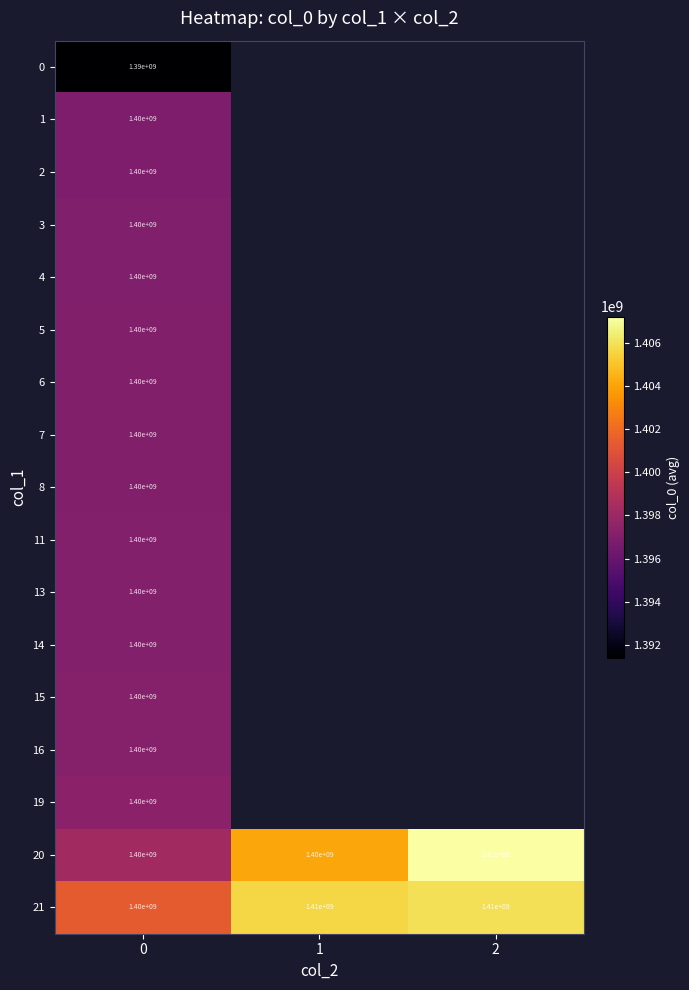

What is the total value across all series at 0?

23790000000